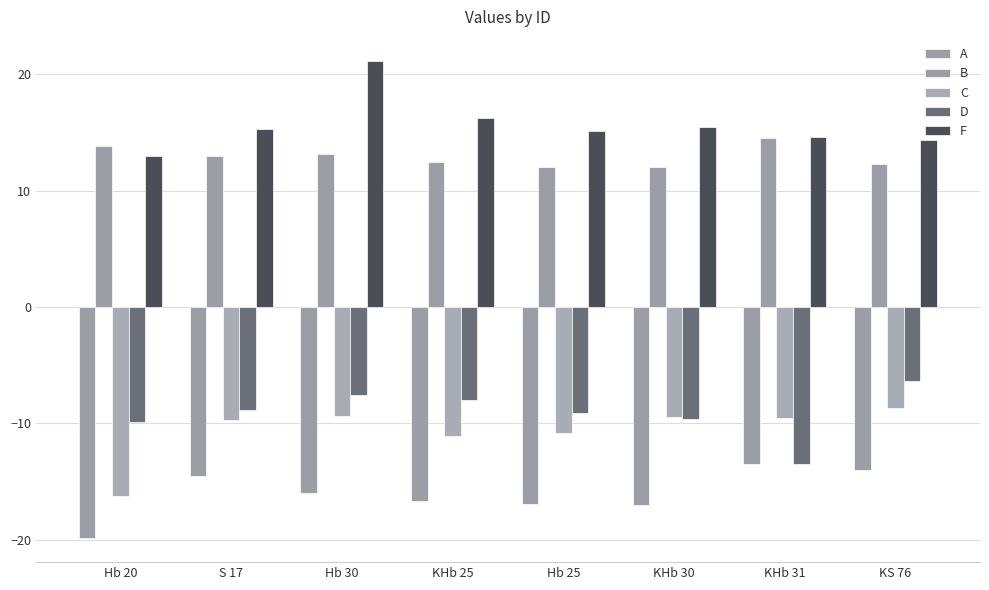

Does the chart contain stacked bars?

No